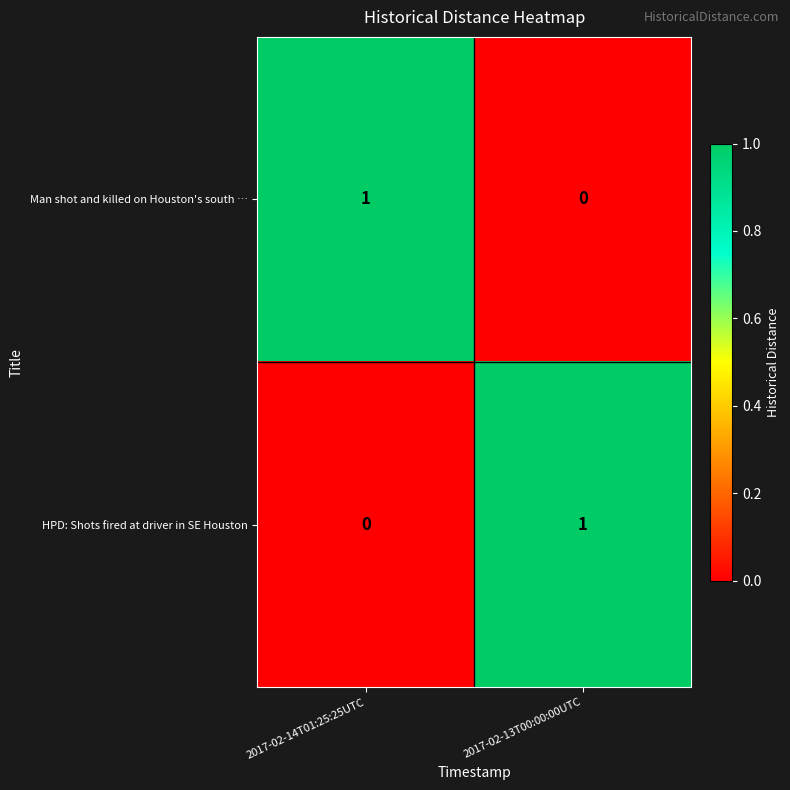

Is it true that Man shot and killed on Houston's south … equals 1 at 2017-02-14T01:25:25UTC?

True